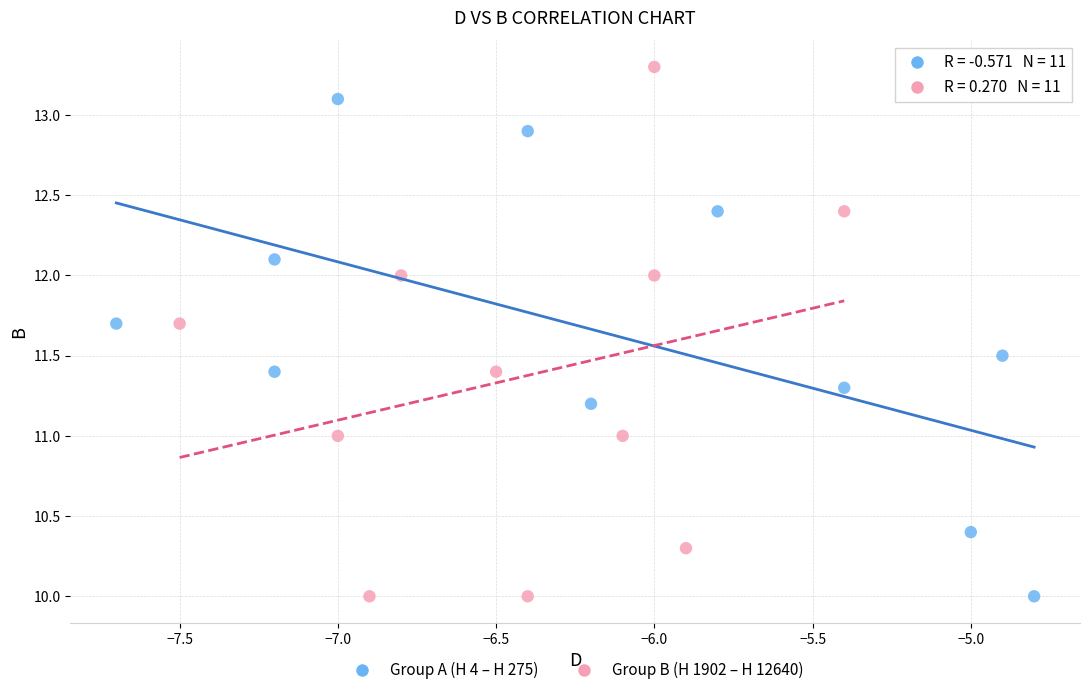

Which series contains the highest Y value?

Group B (H 1902 – H 12640)